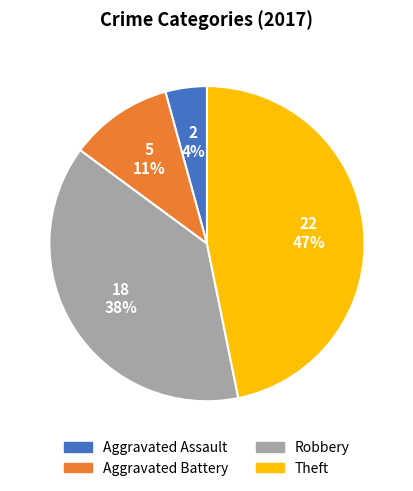

The Aggravated Battery slice represents 25% of the pie. True or false?

False